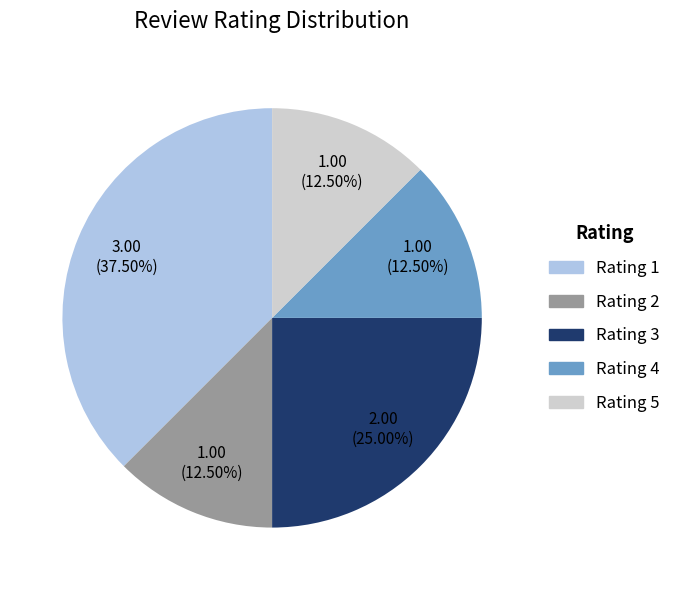

To the nearest percent, what is the average slice percentage?

20%